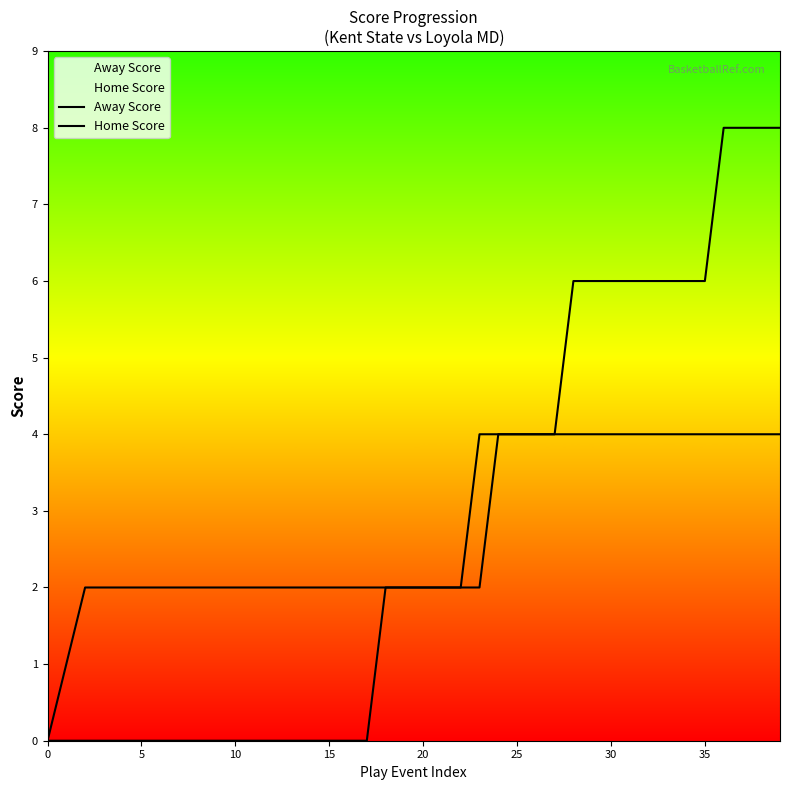

Is it true that Home Score equals 1 at 11?

False